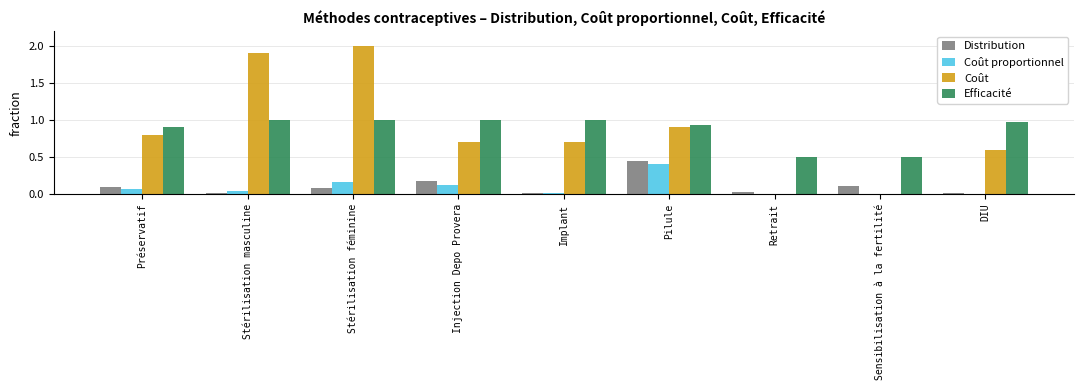

The Coût series shows -1.0 at Retrait. True or false?

False